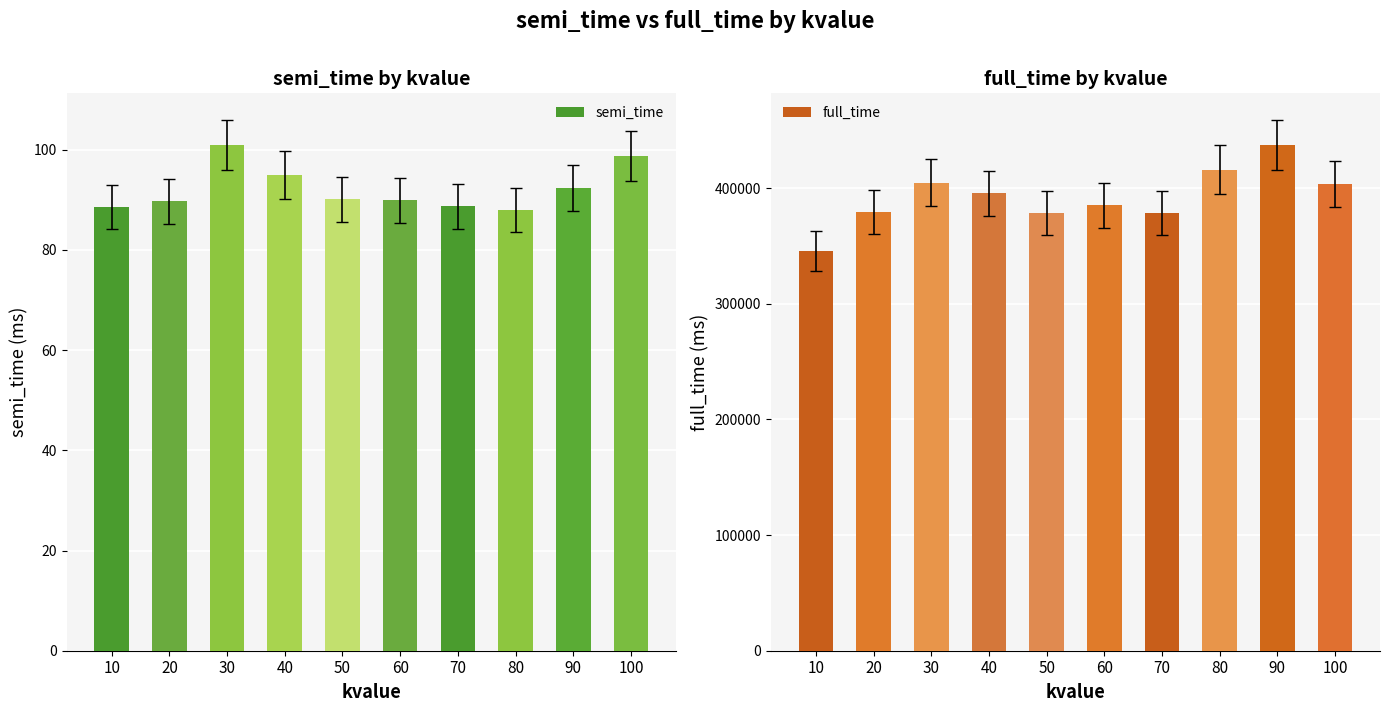

At which label does semi_time reach its minimum?

80